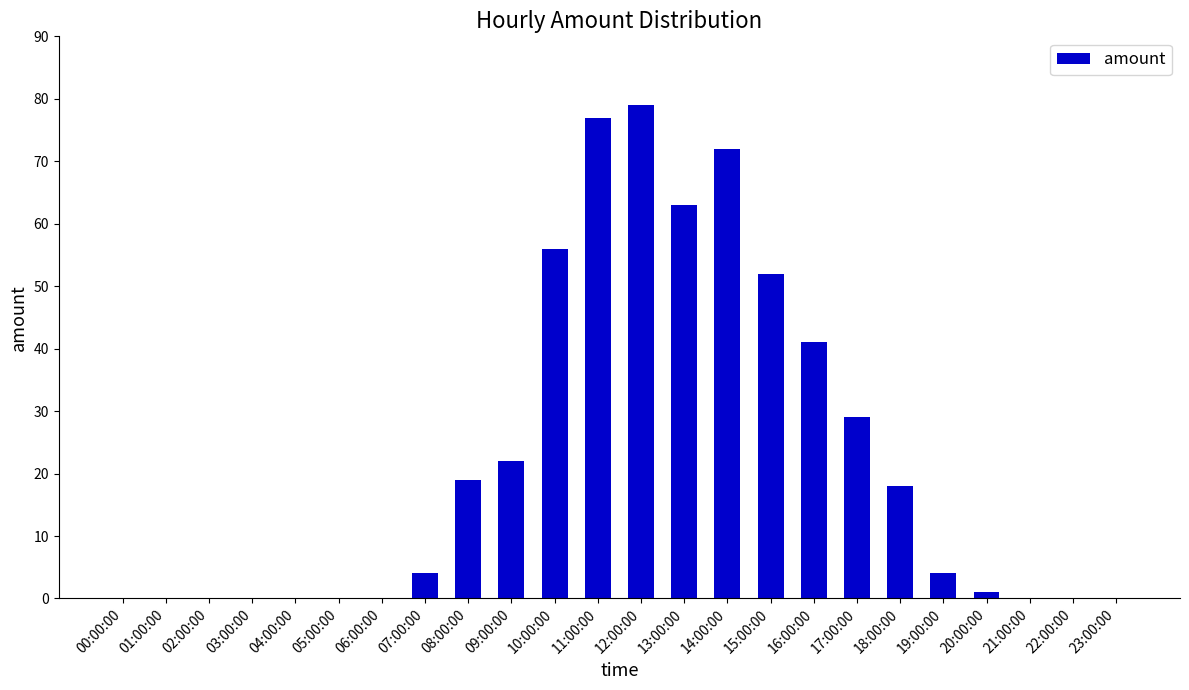

The chart shows a value of 34 at 08:00:00. True or false?

False